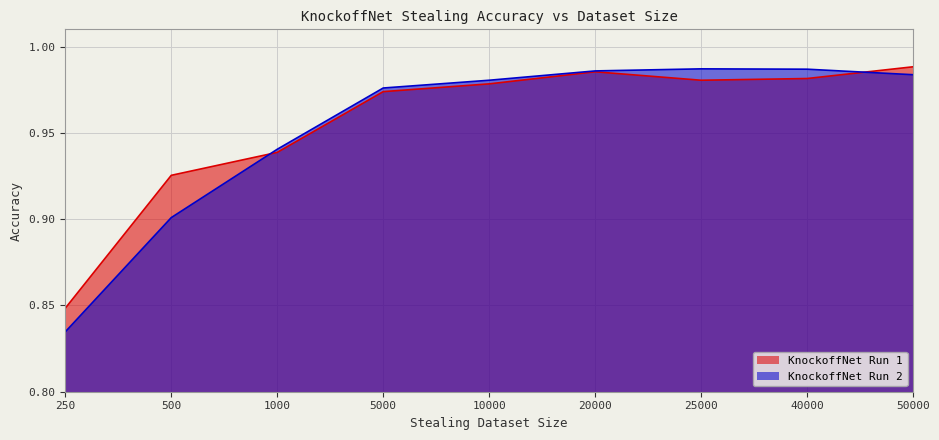

True or false: KnockoffNet Run 2 has more than 0 interior local peaks.

True